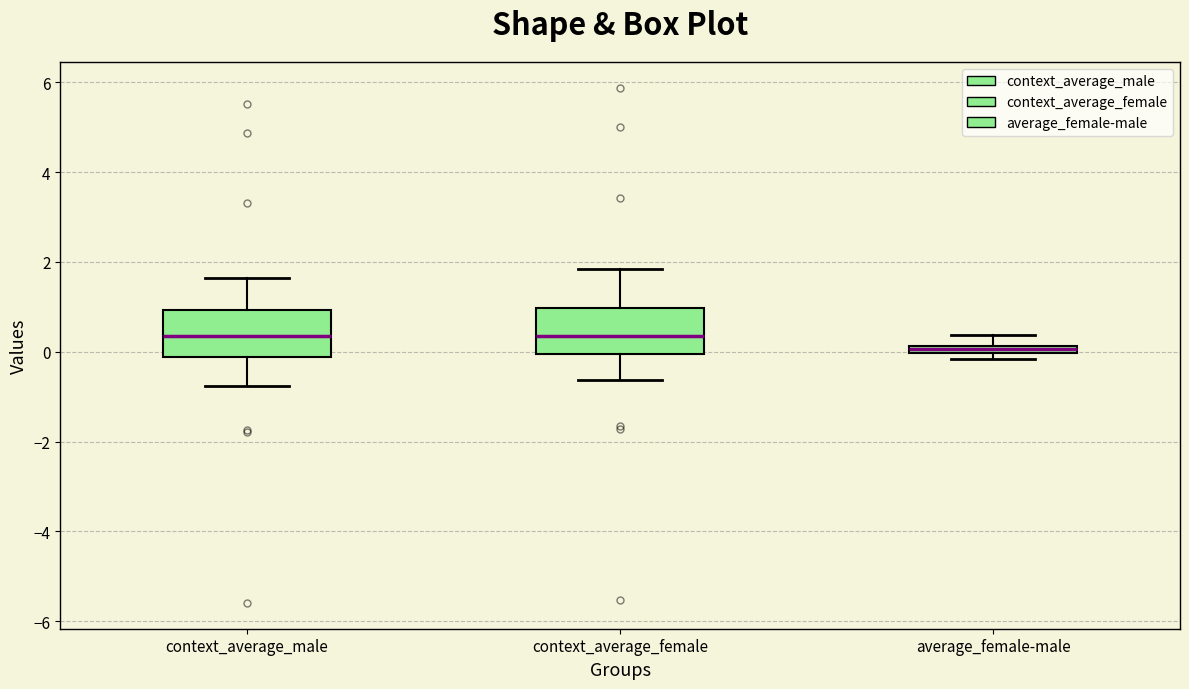

Where does the upper whisker of the box for context_average_male end on the y-axis? The values are not printed on the chart, so give them approximately, as read against the axis.

1.6